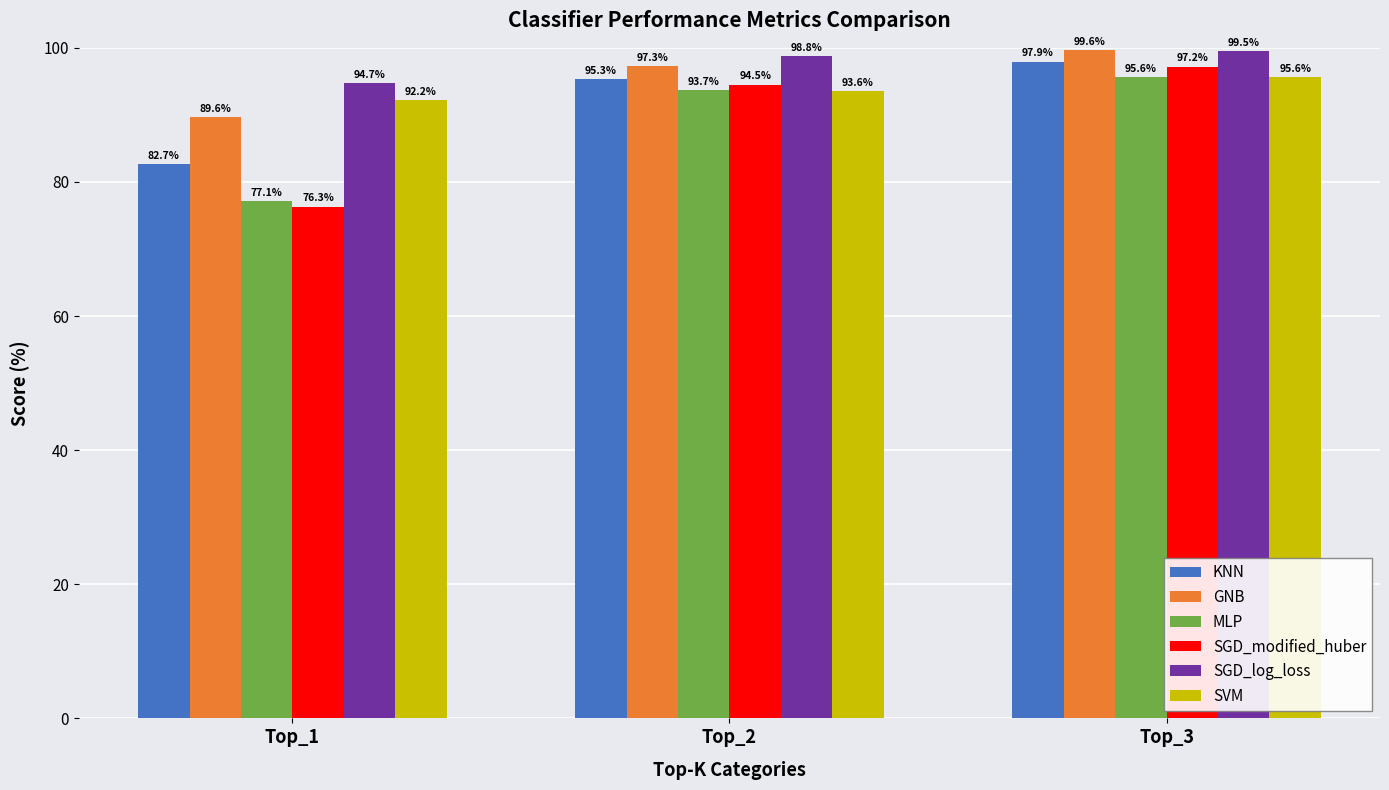

Is the value of SGD_log_loss at Top_2 greater than the value of MLP at Top_1?

Yes